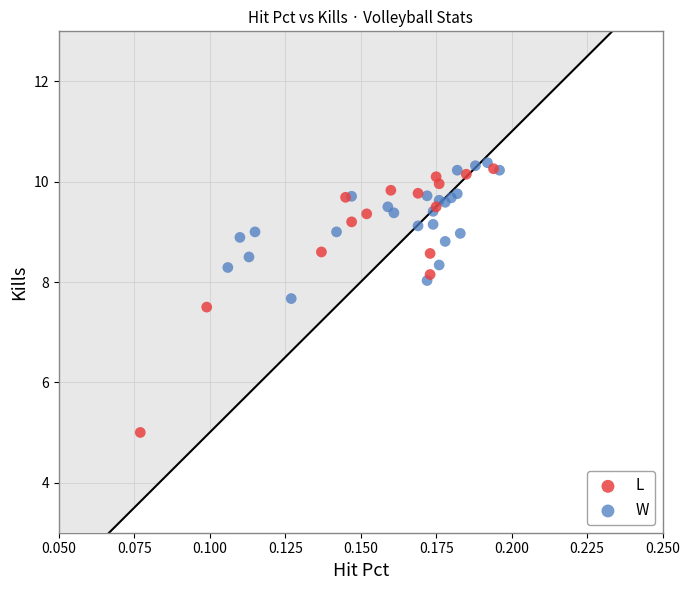

Which series reaches the minimum Y coordinate?

L